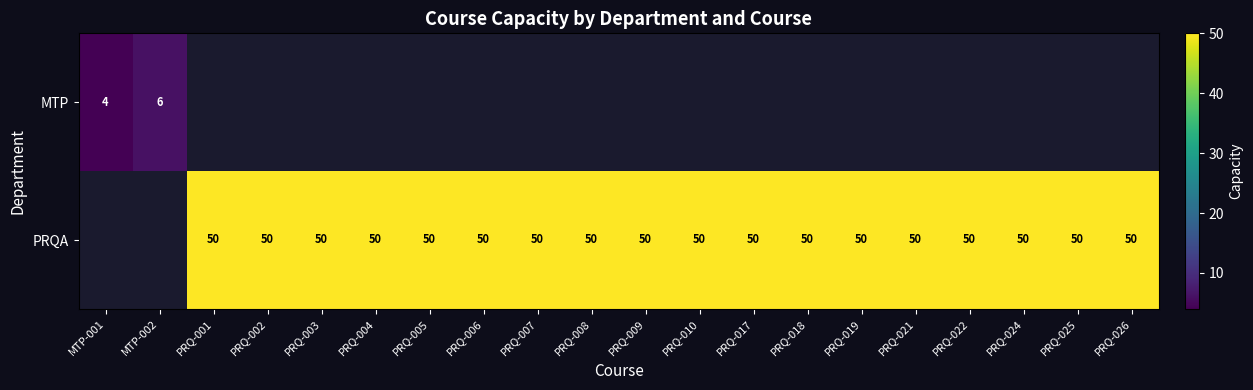

True or false: PRQA has a value of 50 at PRQ-019.

True